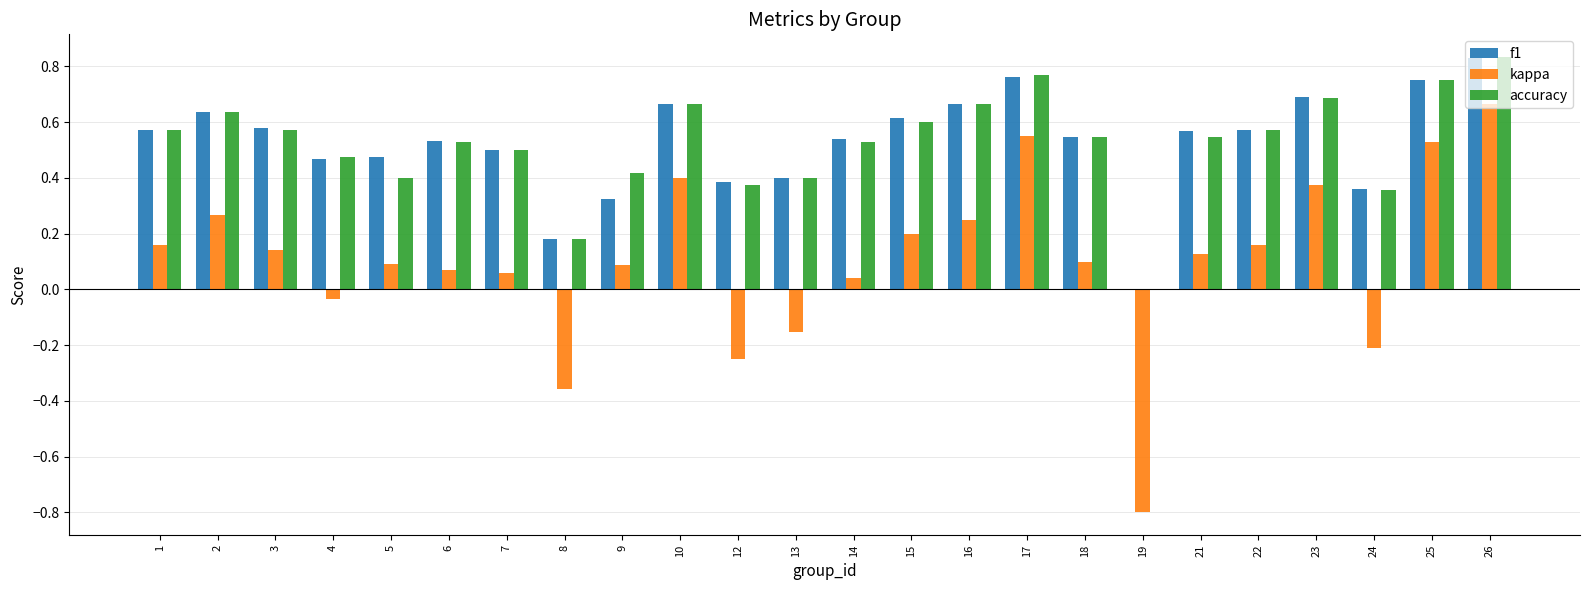

Between 19 and 21, which series saw the biggest shift?

kappa